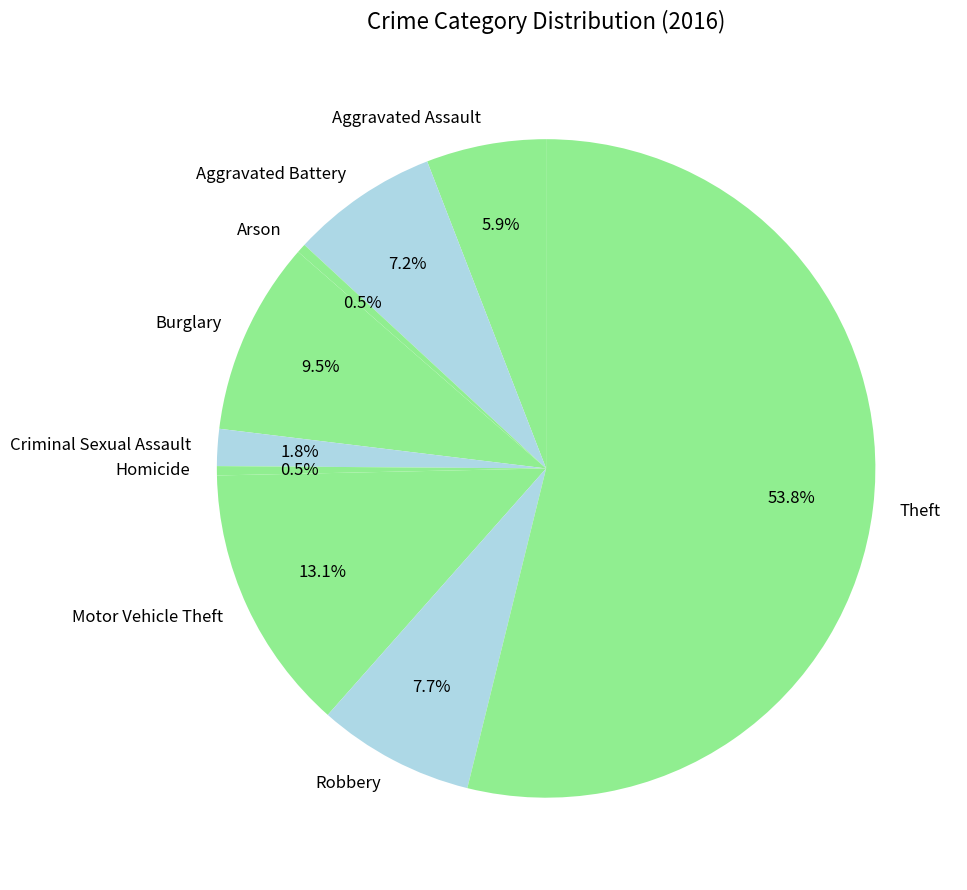

To the nearest percent, what is the difference between the Criminal Sexual Assault and Motor Vehicle Theft slice percentages?

11%